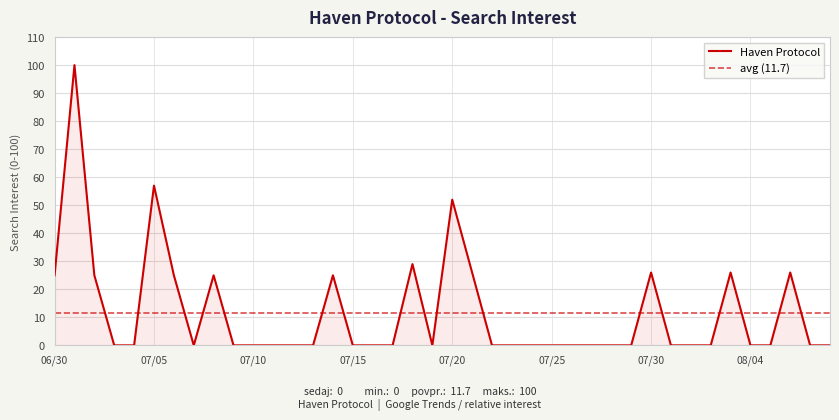

What is the greatest value displayed?

100